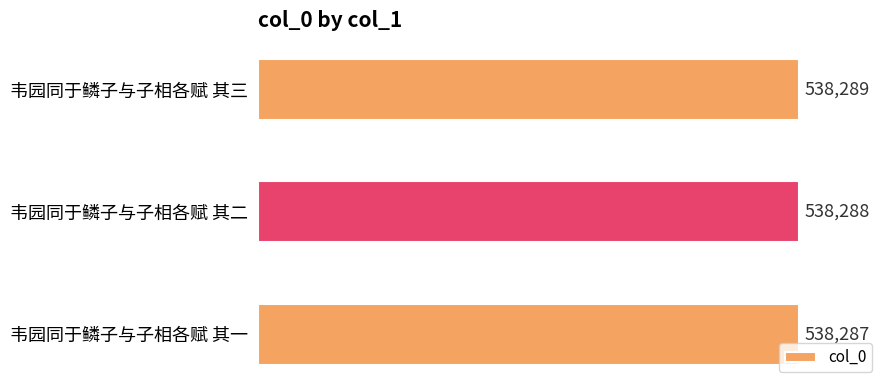

How many values are below 538288?

1